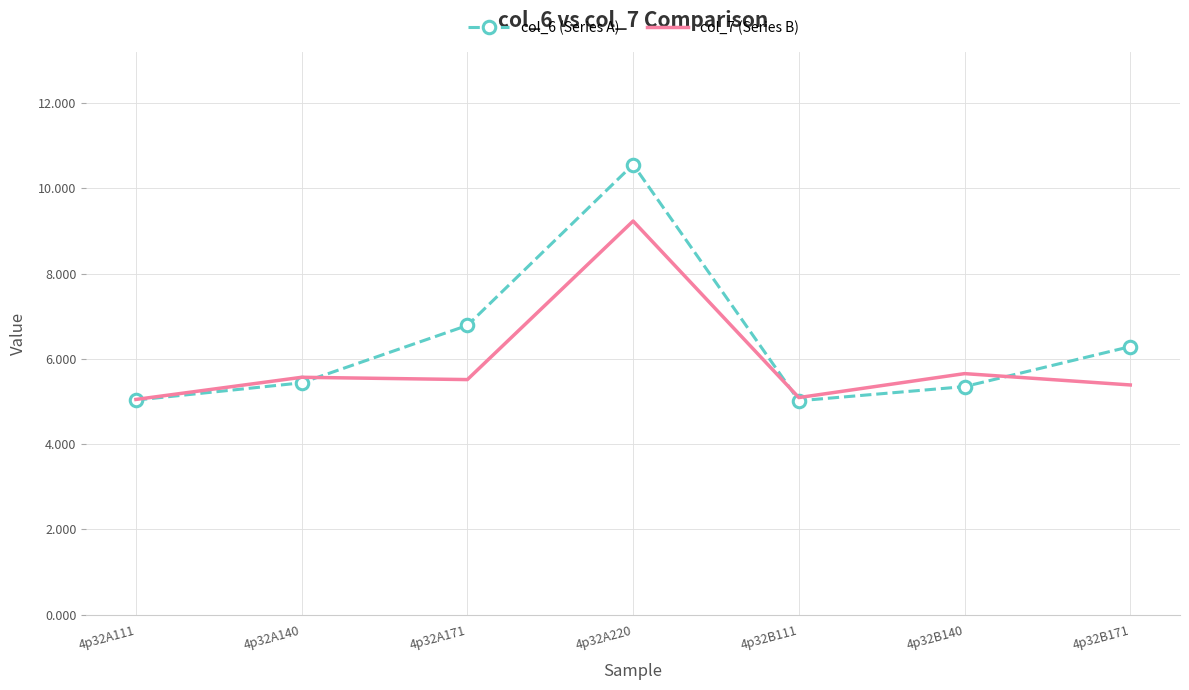

Rank the series by their maximum value, from lowest to highest.

col_7 (Series B), col_6 (Series A)